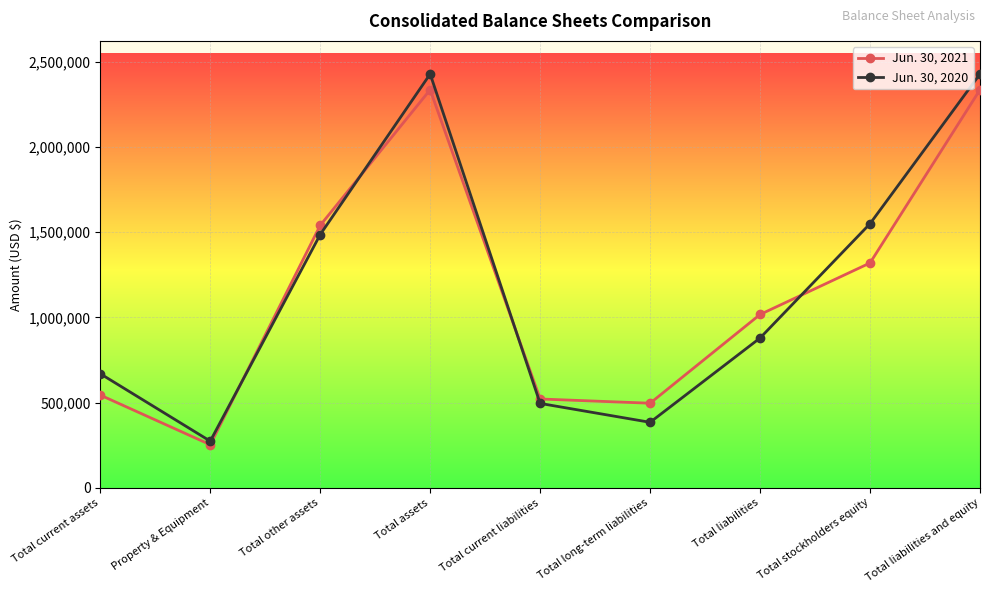

Rank the series by their maximum value, from lowest to highest.

Jun. 30, 2021, Jun. 30, 2020